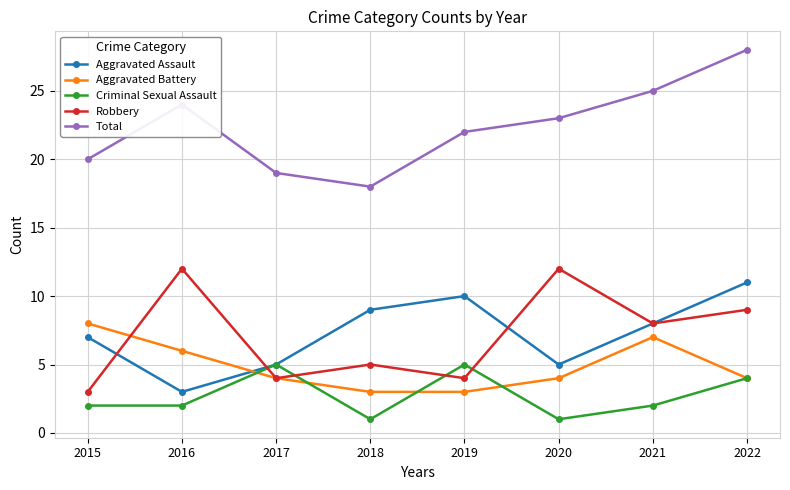

Does the chart display data point markers on the line(s)?

Yes